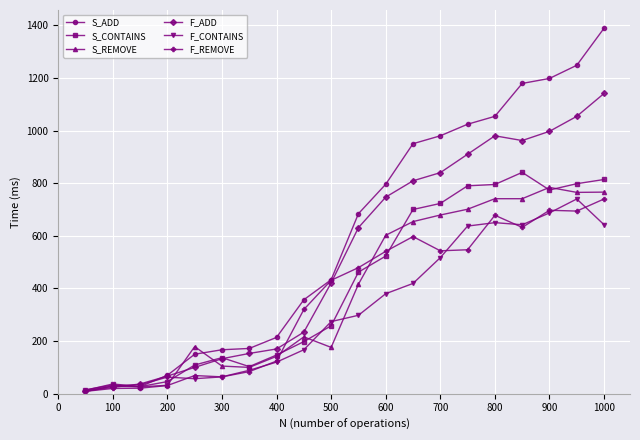

What is the difference between the second highest and second lowest values in the F_CONTAINS series?

657